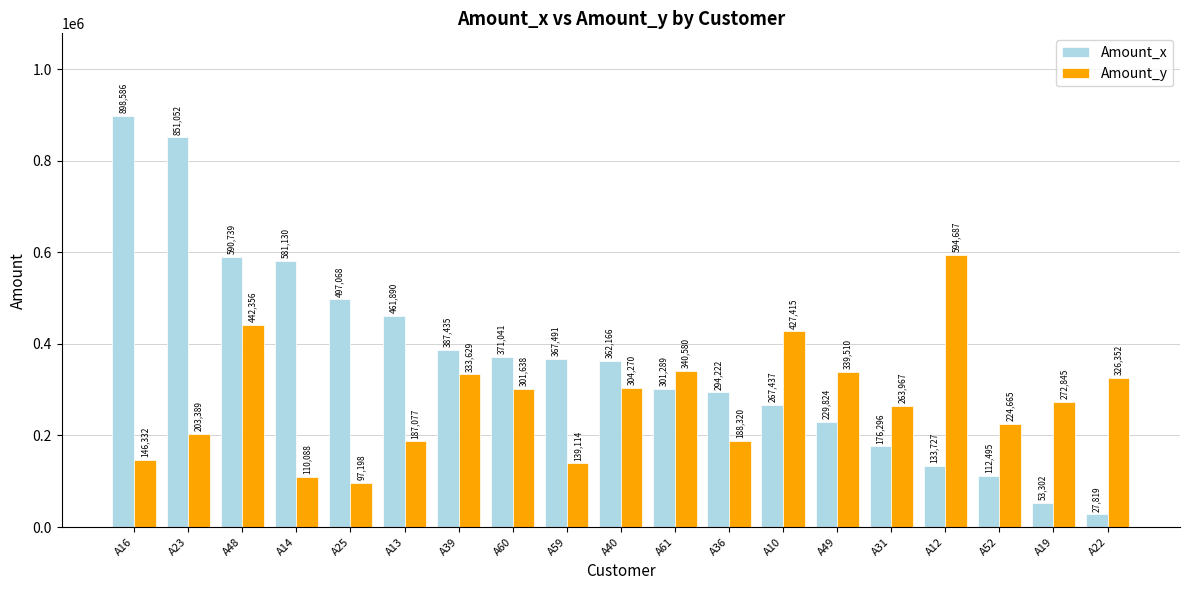

How many bars are there in total?

38